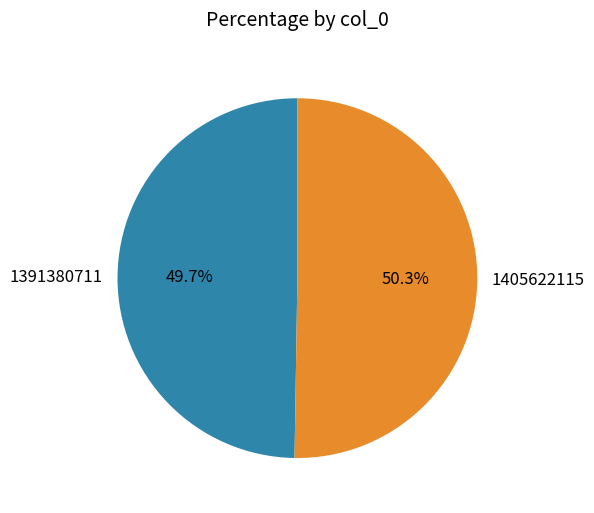

Approximately how many times larger is the value at 1391380711 compared to 1405622115?

1.0